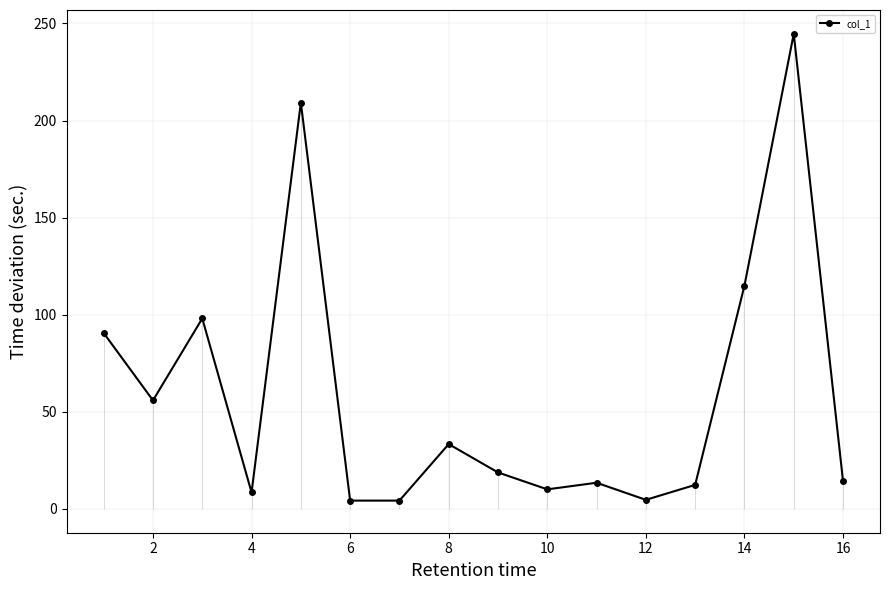

Where is the first local minimum for col_1?

2